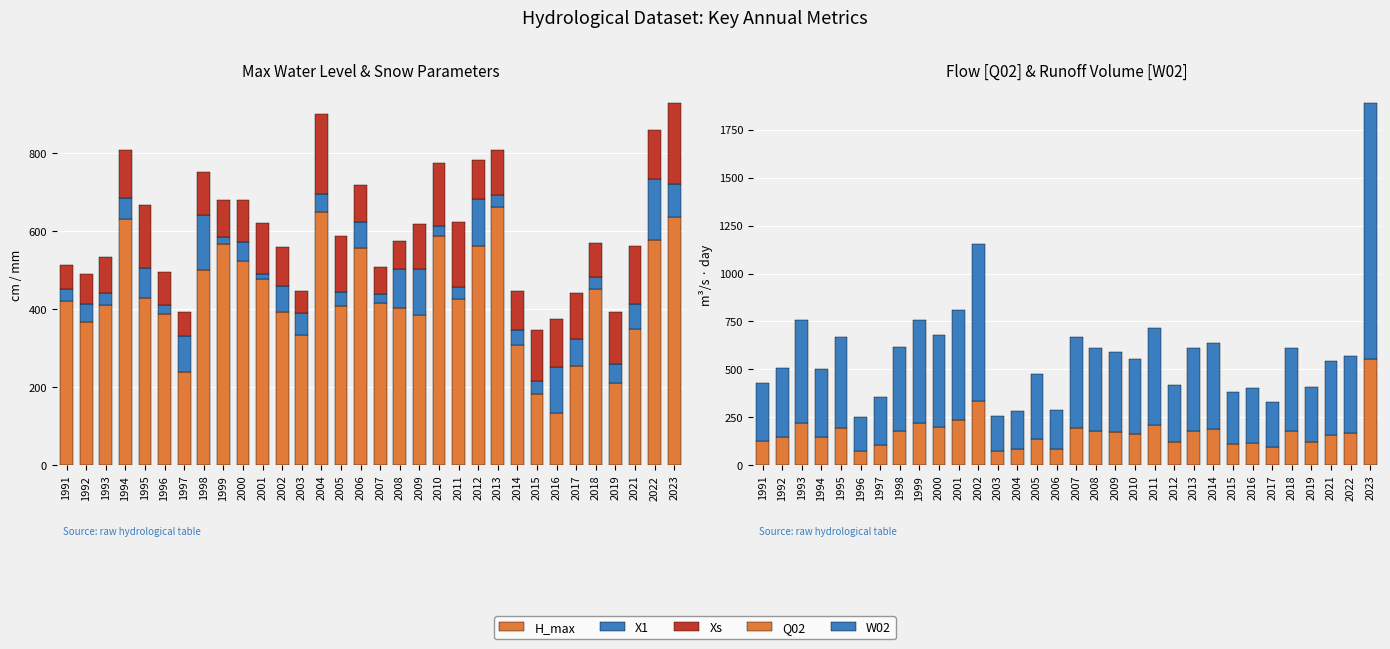

What is the lowest value of the W02 series?

178.0